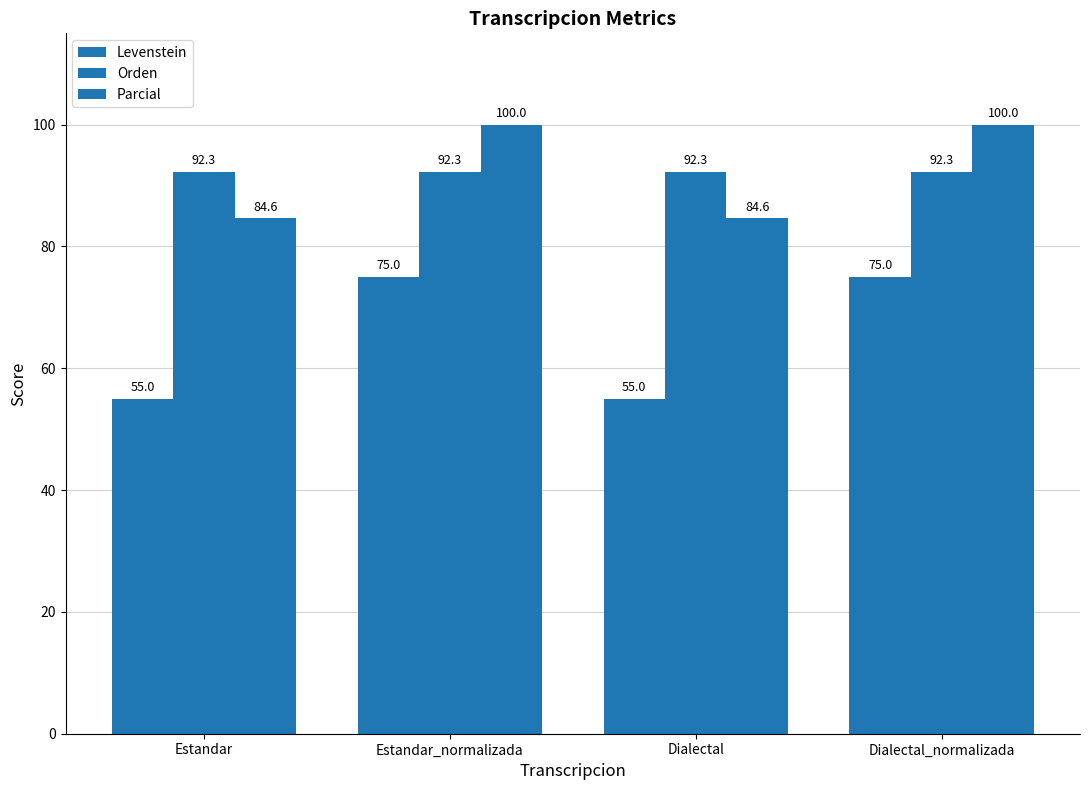

What is the sum of all Parcial values?

369.2